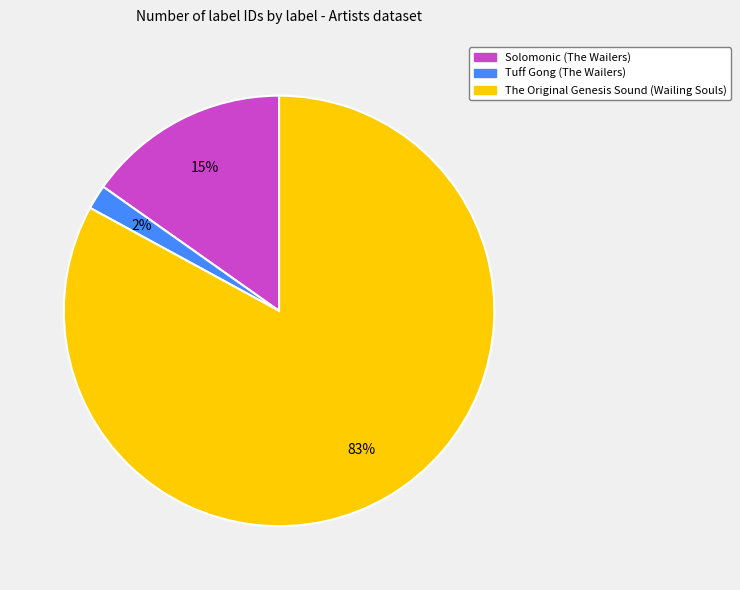

What percentage is the The Original Genesis Sound (Wailing Souls) slice, to the nearest percent?

83%